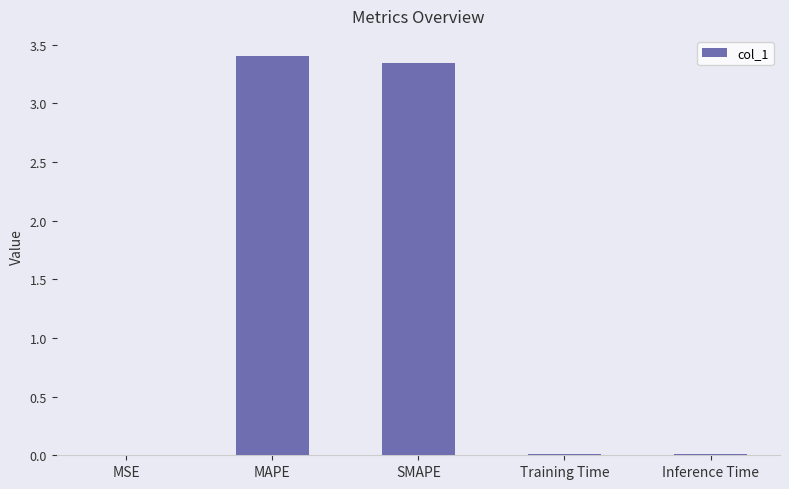

The value at Training Time is 0.0. True or false?

True